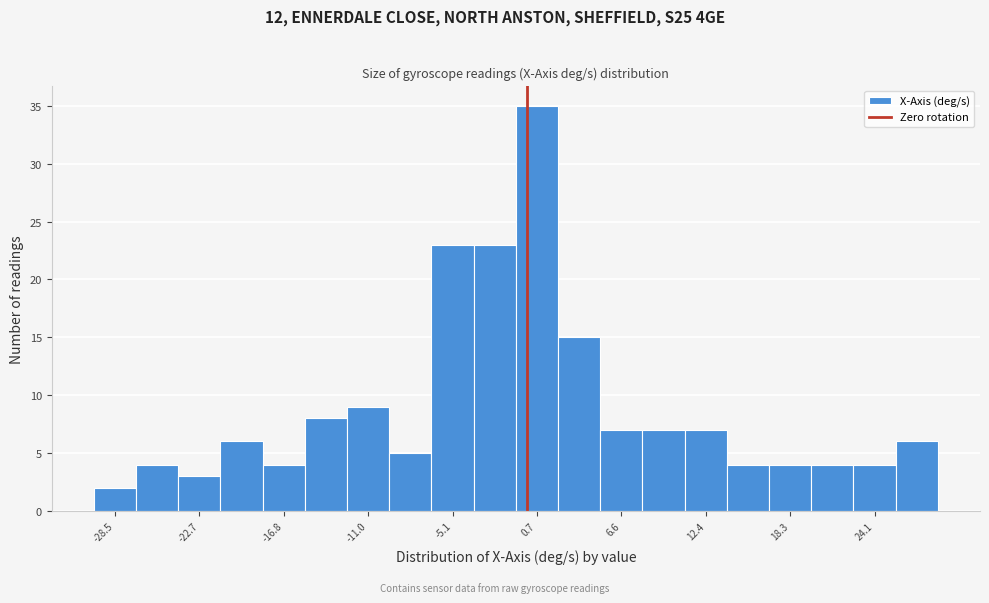

Read against the x-axis, roughly where is the centre of the tallest bar?

1